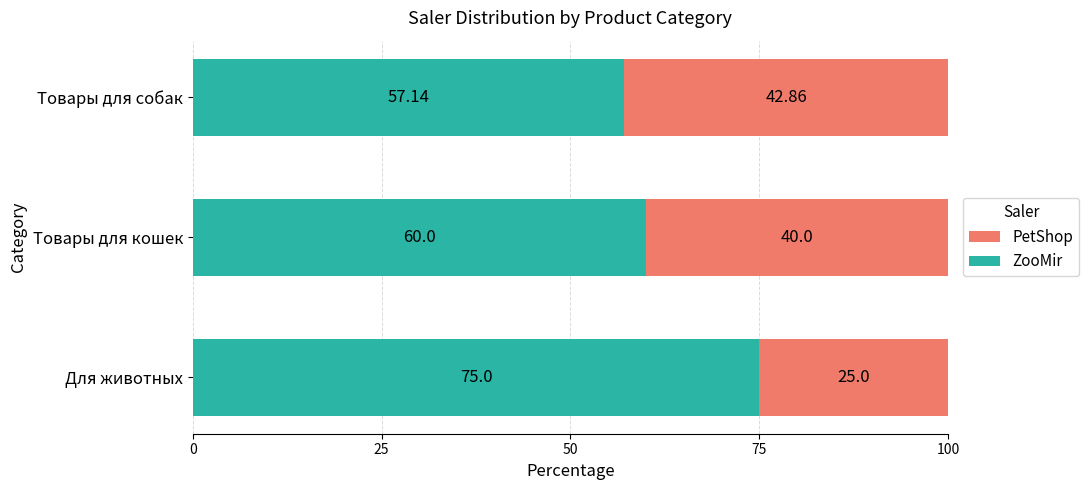

What is the sum of all ZooMir values?

192.1